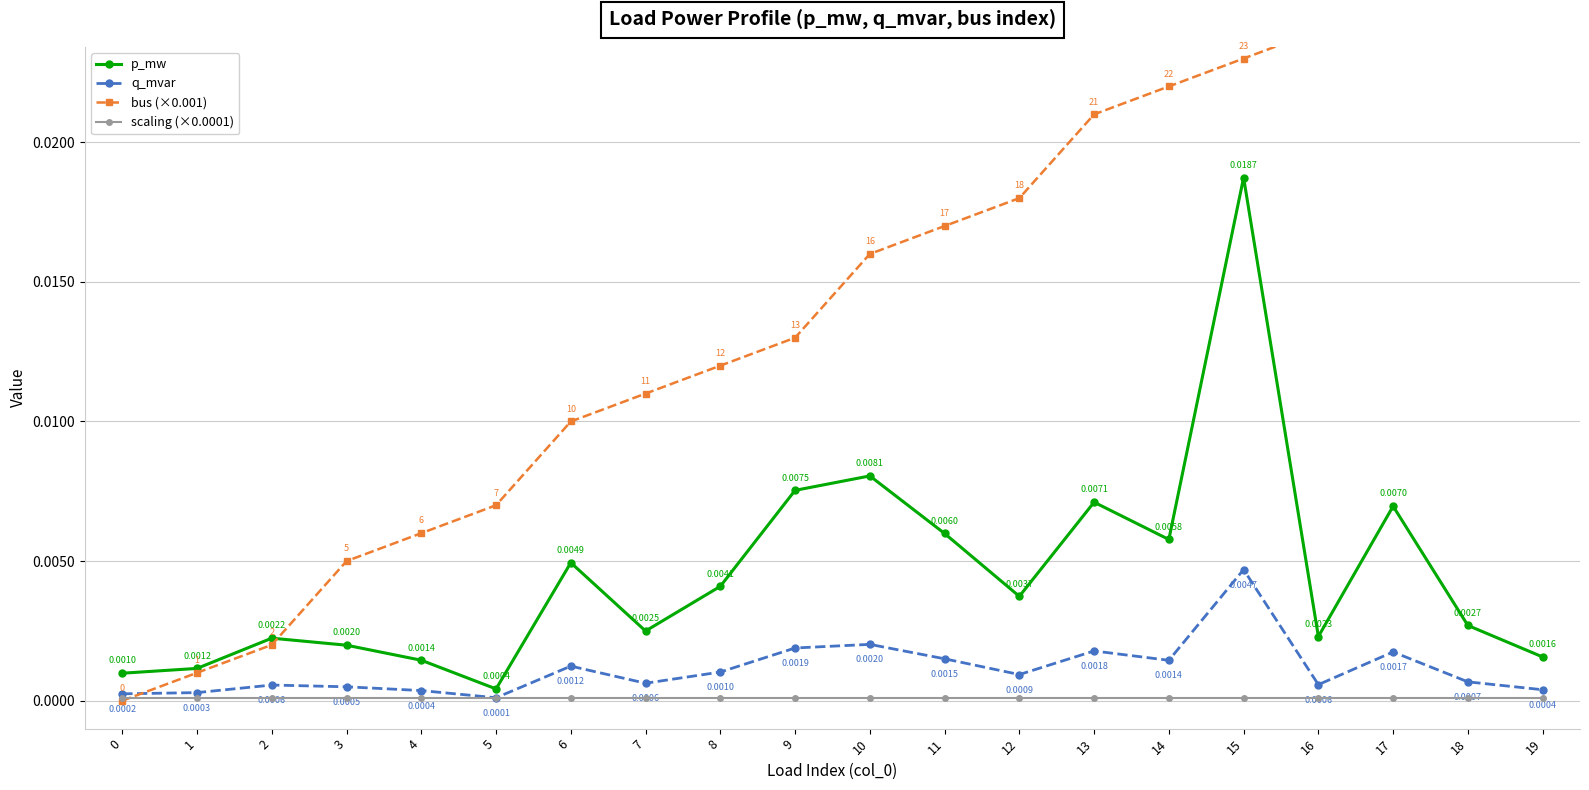

Is it true that q_mvar equals 0.0 at 5?

True